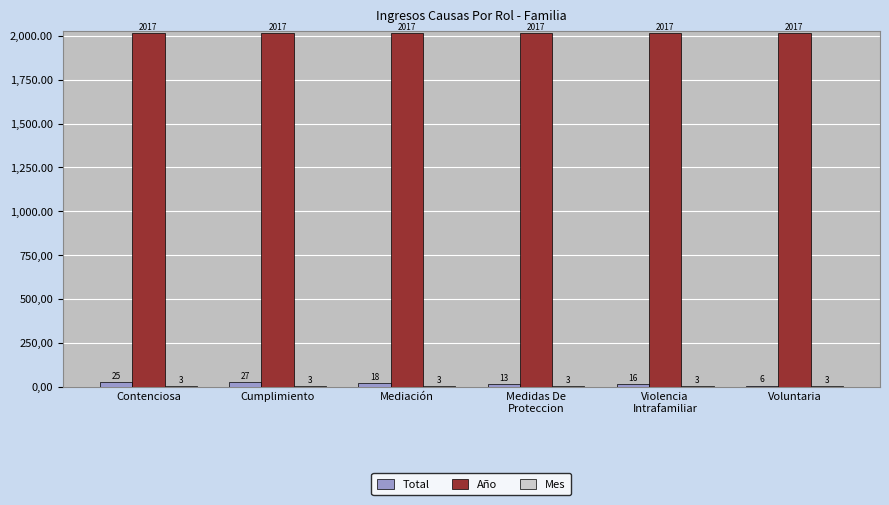

Are the bars grouped side by side (vs. stacked)?

Yes